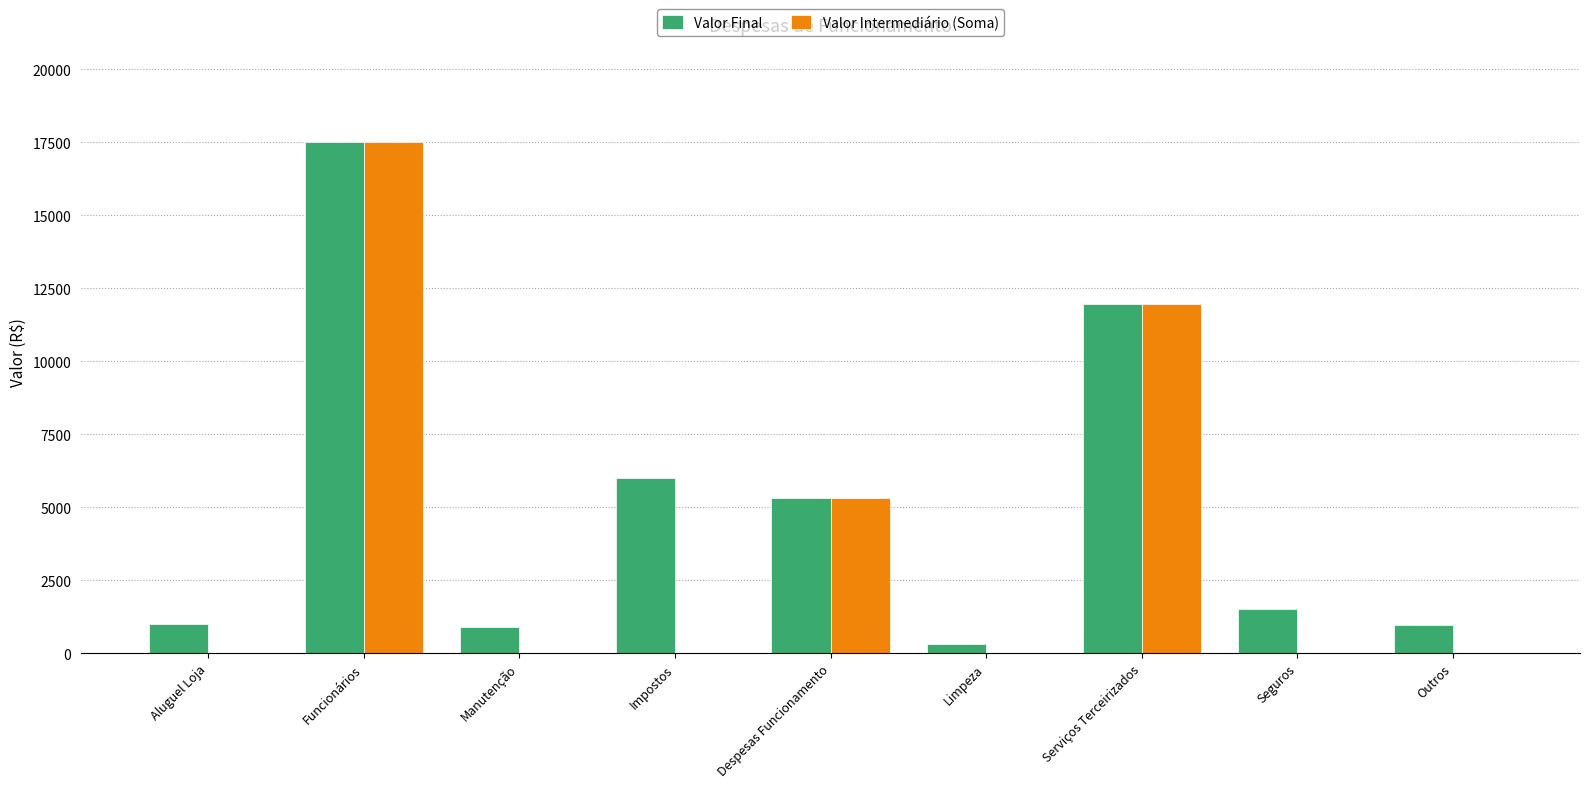

Are the bars horizontal?

No